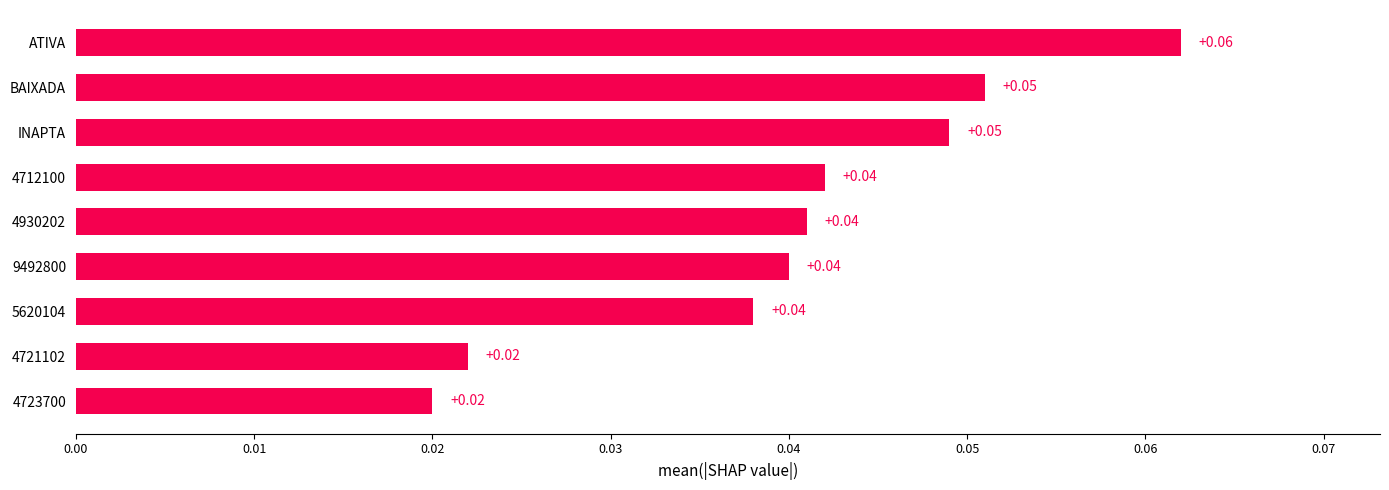

What is the label of the 8th bar from the bottom?

BAIXADA